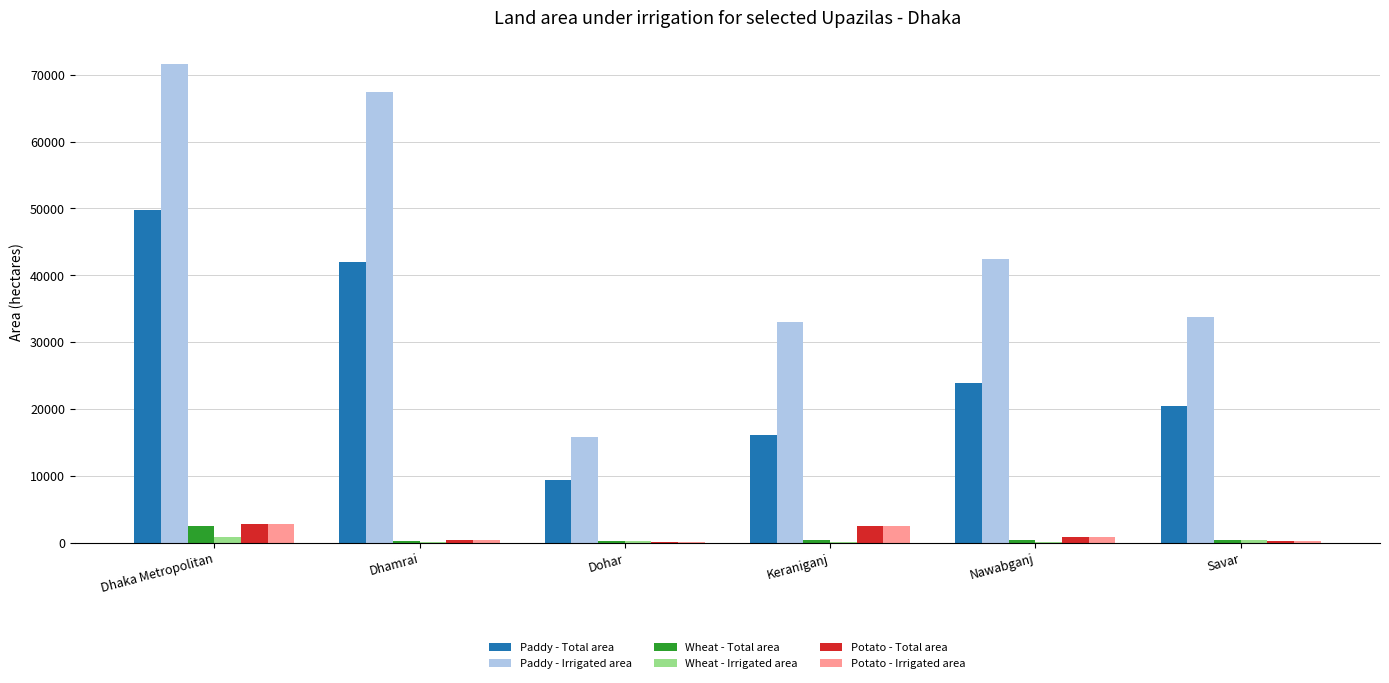

At which label is Potato - Total area closest to 1448?

Nawabganj